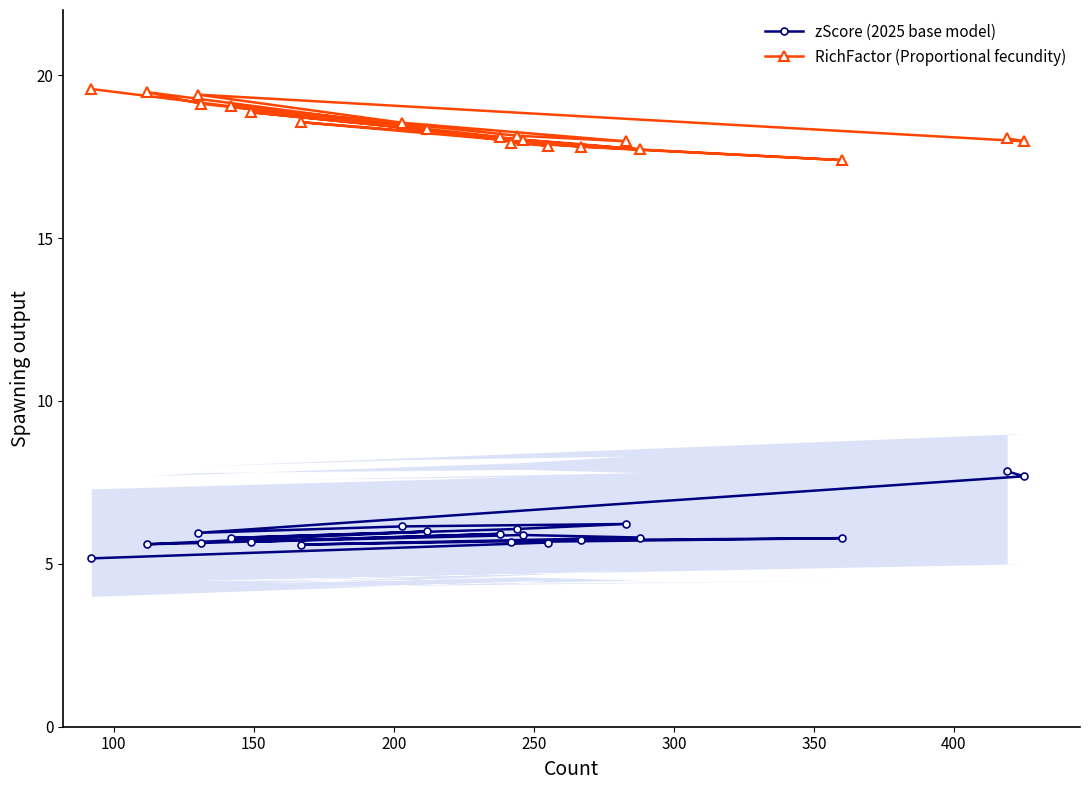

What is the maximum value for RichFactor (Proportional fecundity)?

19.6